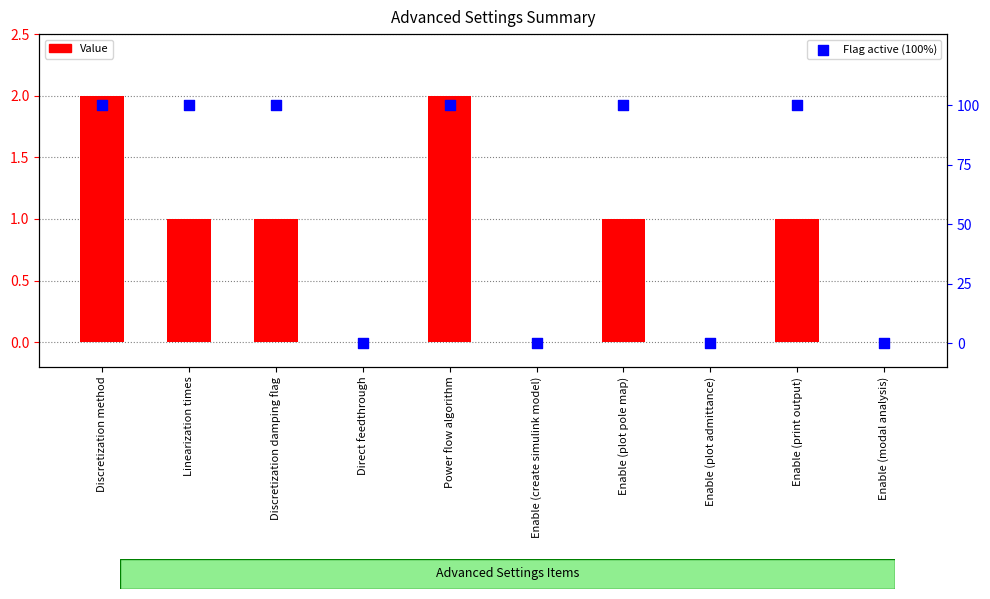

Which series has the largest total across all categories?

Flag active (100%)